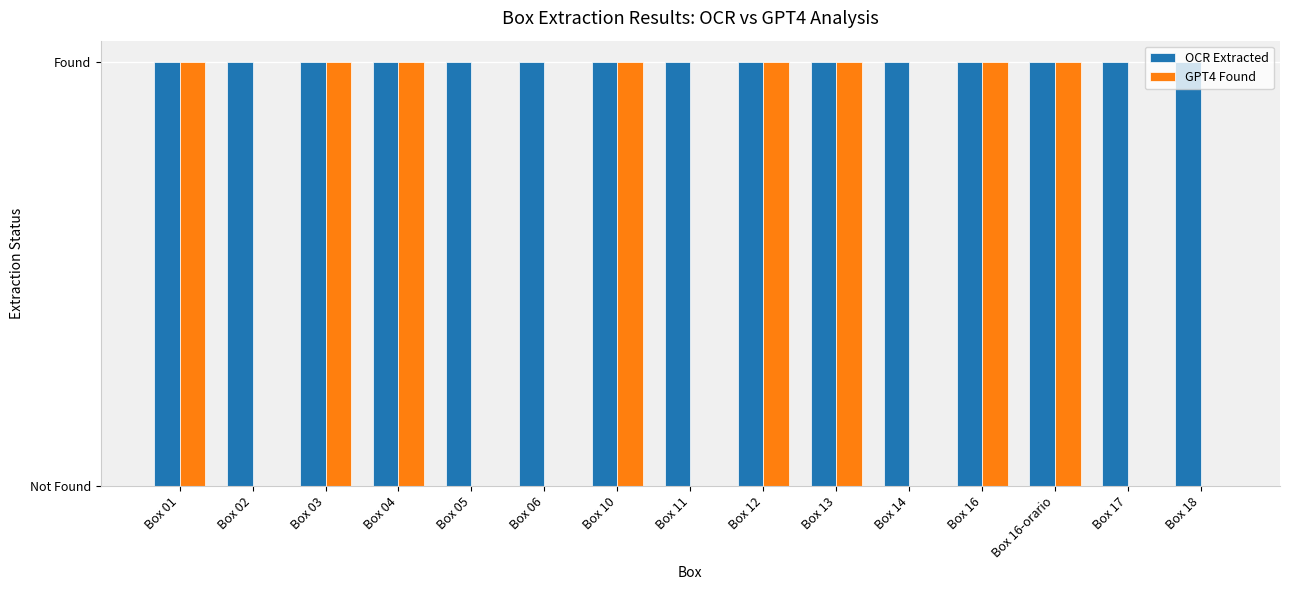

Which category has the lowest value in the GPT4 Found series?

Box 02